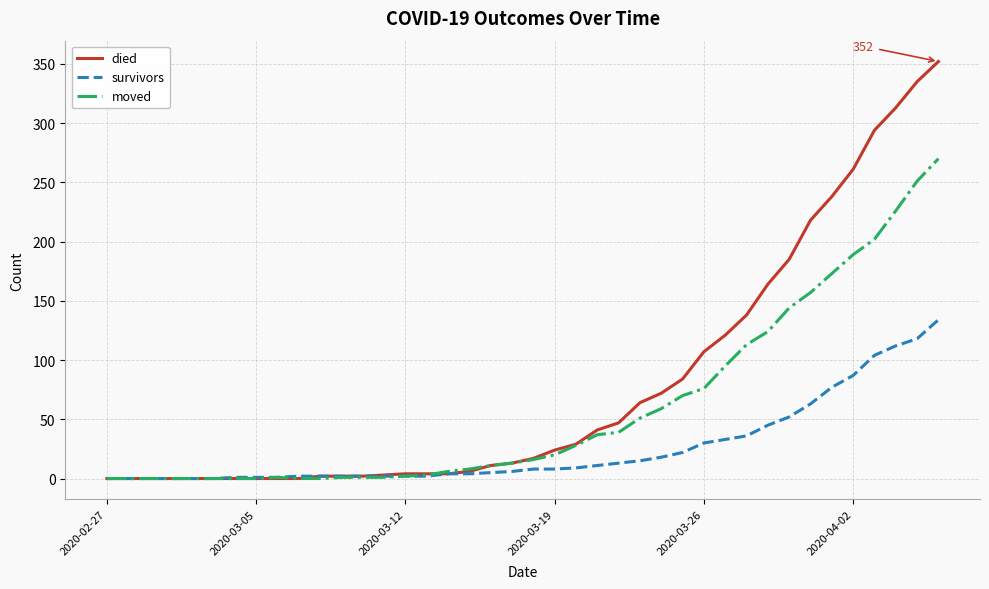

What is the greatest value displayed?

352